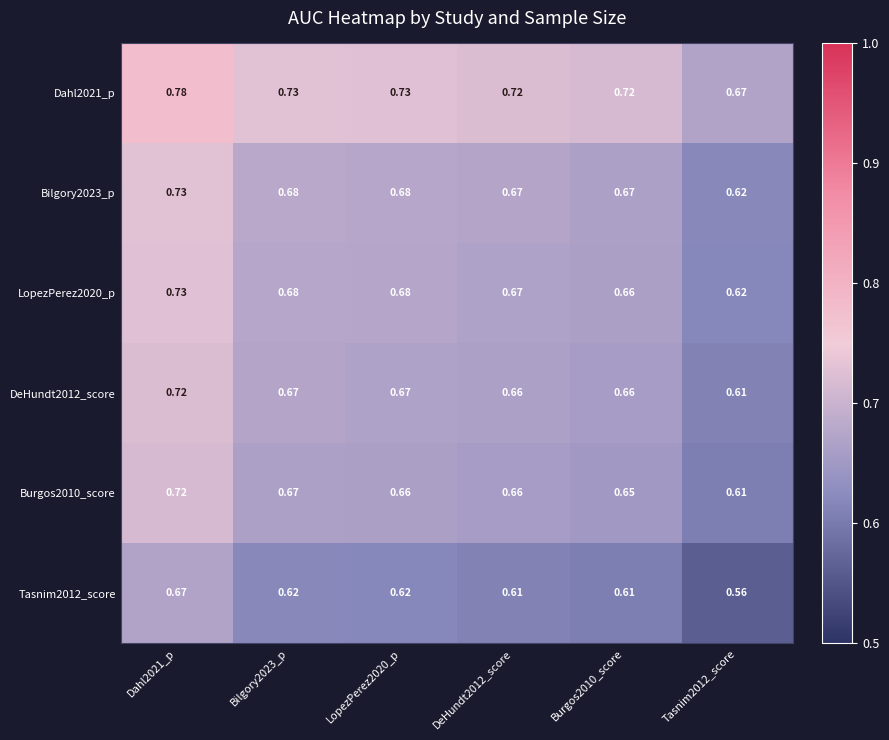

Is the value of DeHundt2012_score at Dahl2021_p greater than the value of Tasnim2012_score at DeHundt2012_score?

Yes